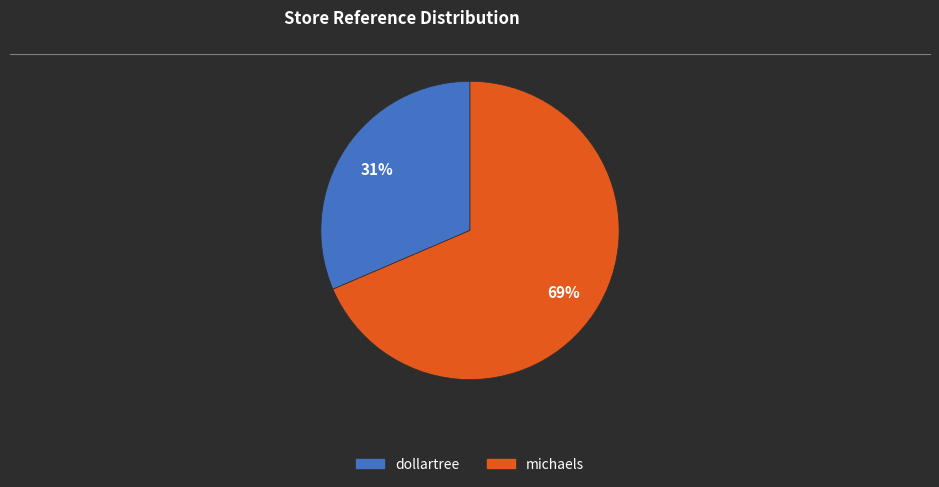

Rank the categories by value from highest to lowest.

michaels, dollartree